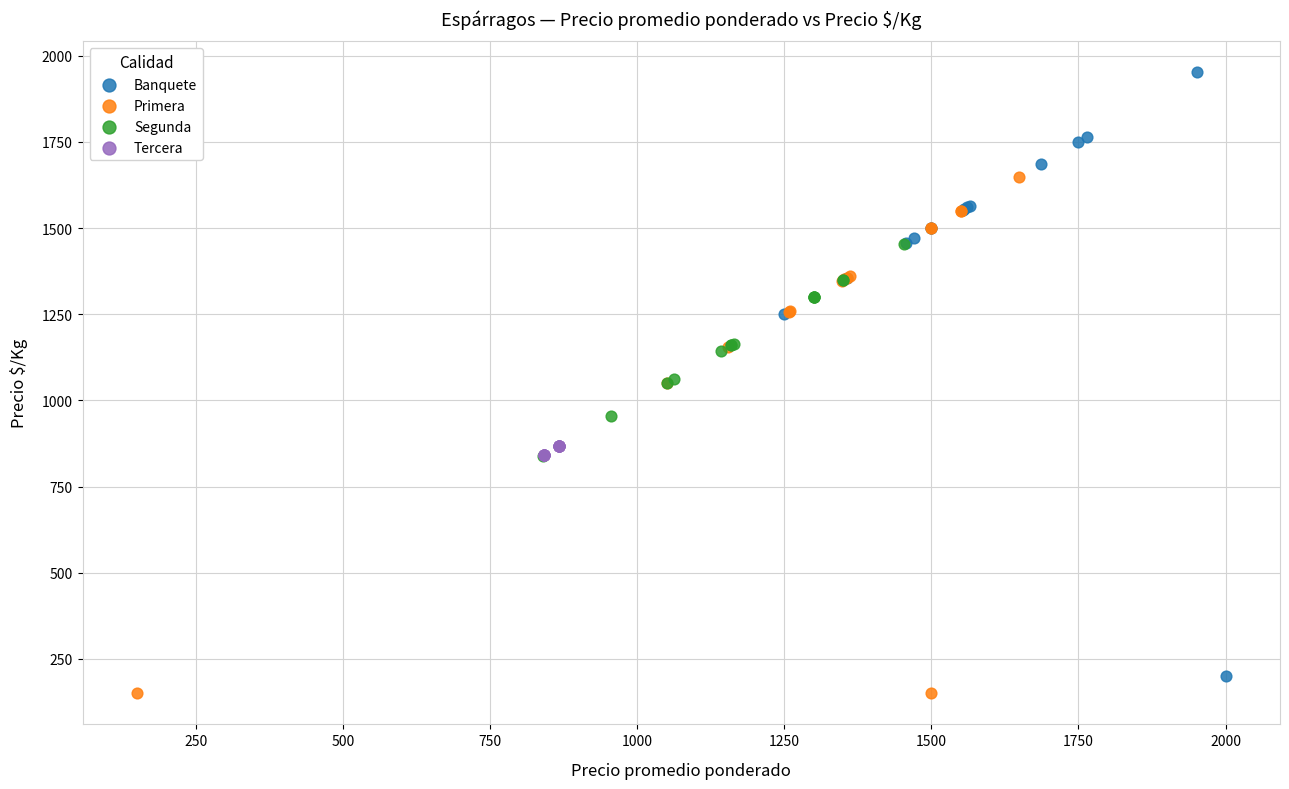

Which series reaches the minimum Y coordinate?

Primera